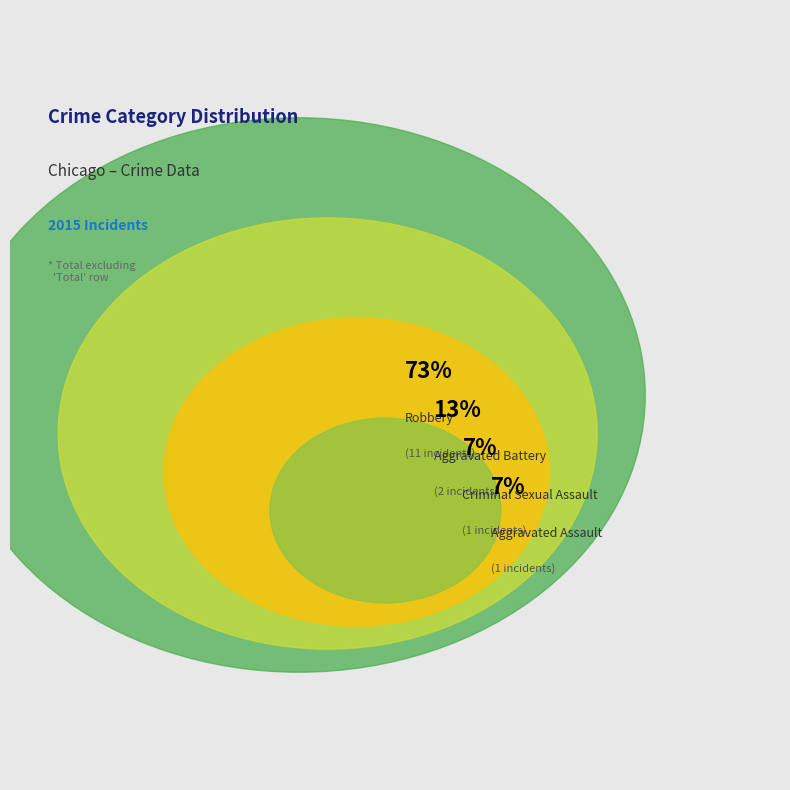

Which category has the smallest portion of the pie?

Aggravated Assault